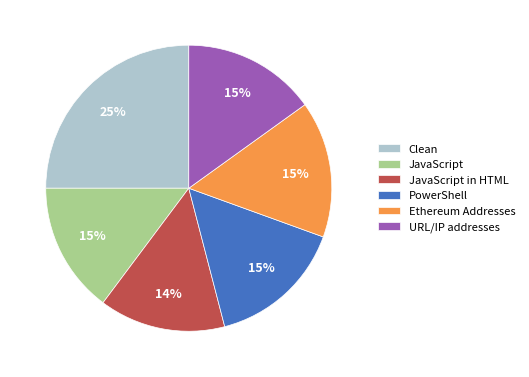

To the nearest percent, what percentage of the pie is JavaScript?

15%